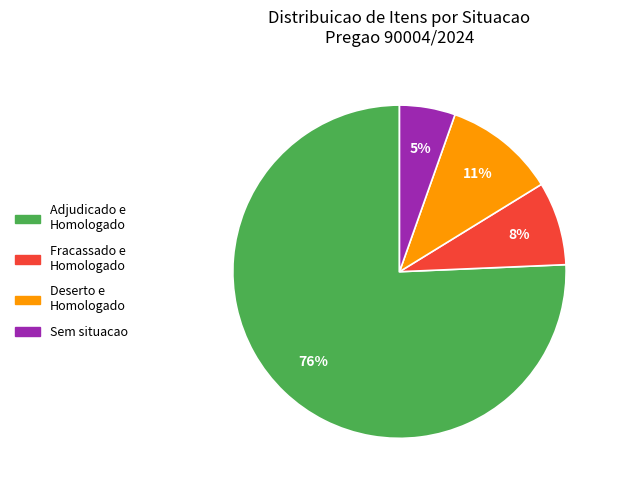

Do Adjudicado e Homologado and Sem situacao together represent more than half of the pie?

Yes